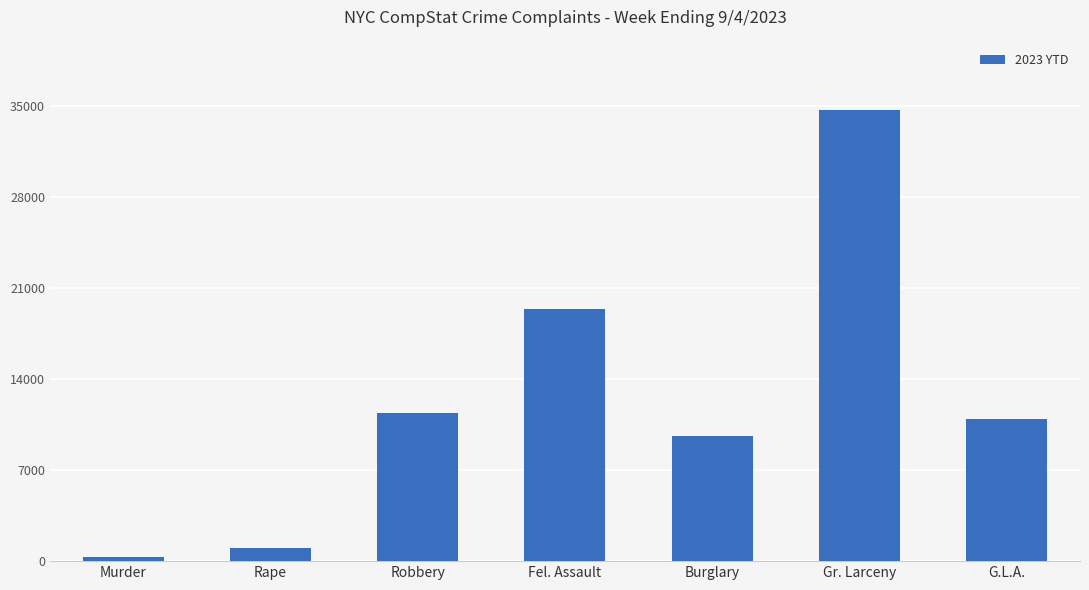

What is the greatest value displayed?

34700